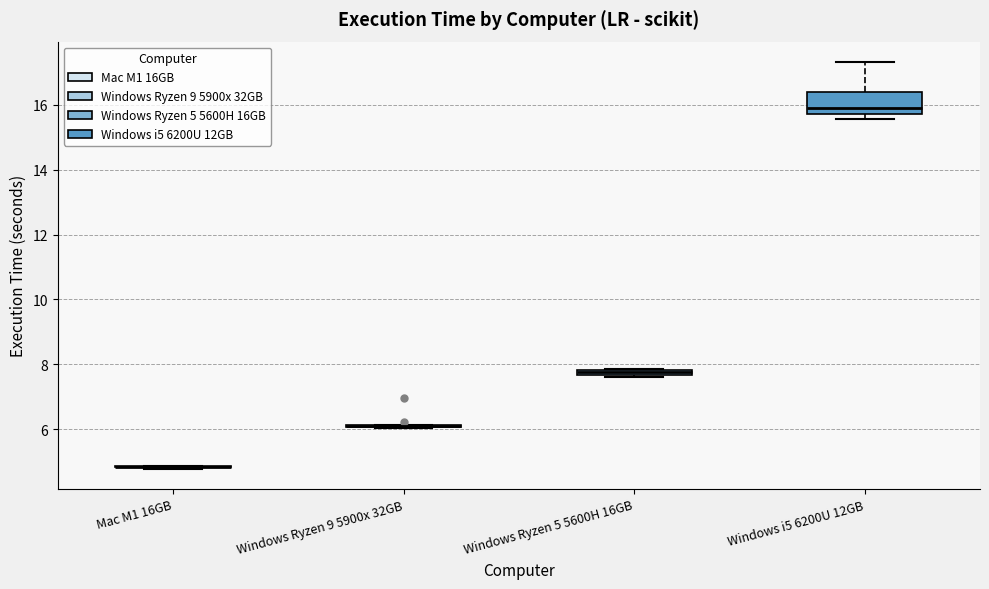

Which box is the tallest, from its lower edge to its upper edge?

Windows i5 6200U 12GB